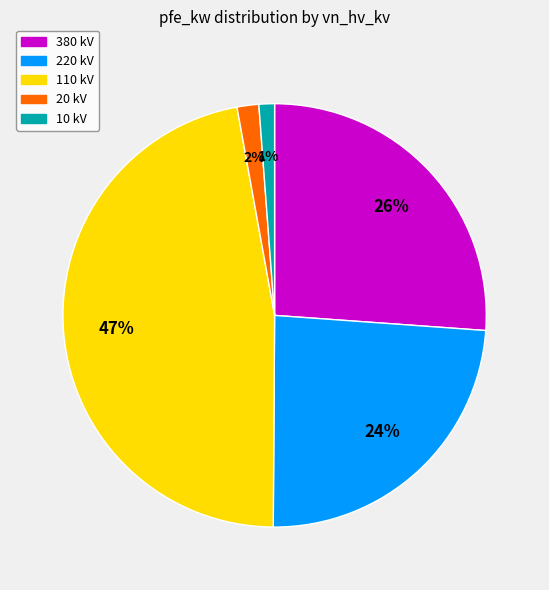

Between 380 kV and 110 kV, which is larger?

110 kV